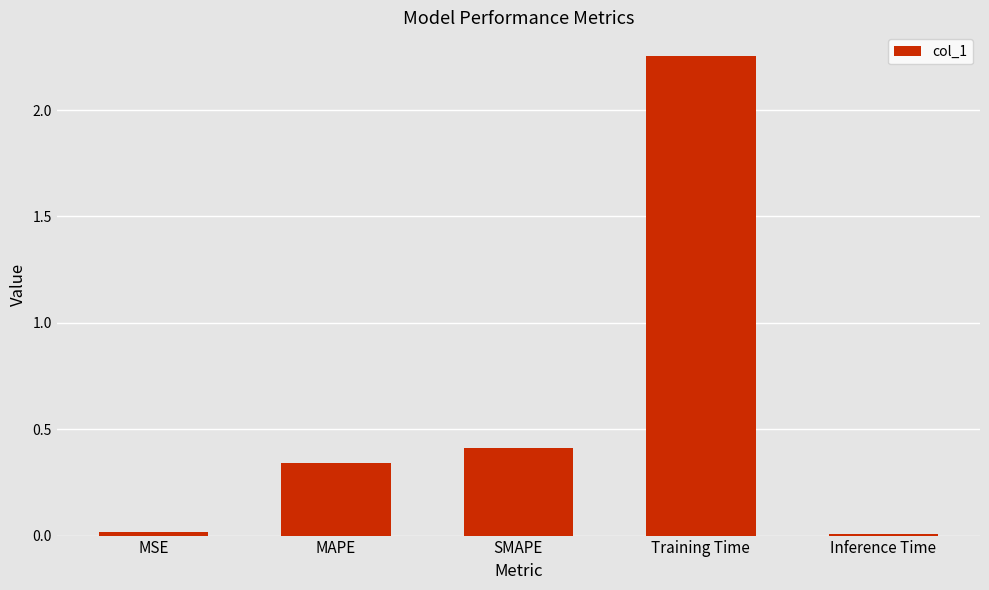

How many categories are shown in the chart?

5